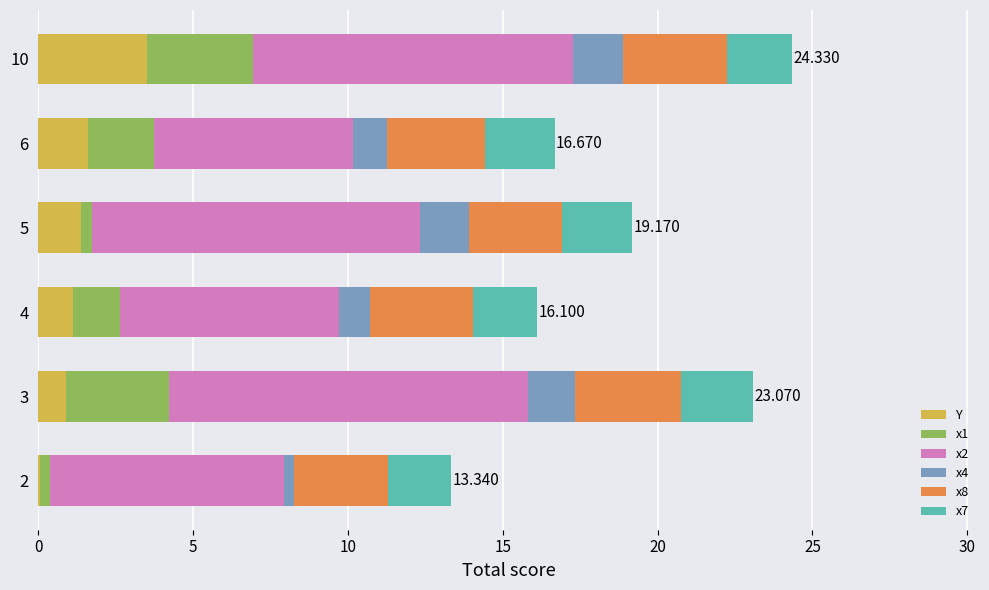

How many series are shown in this chart?

6